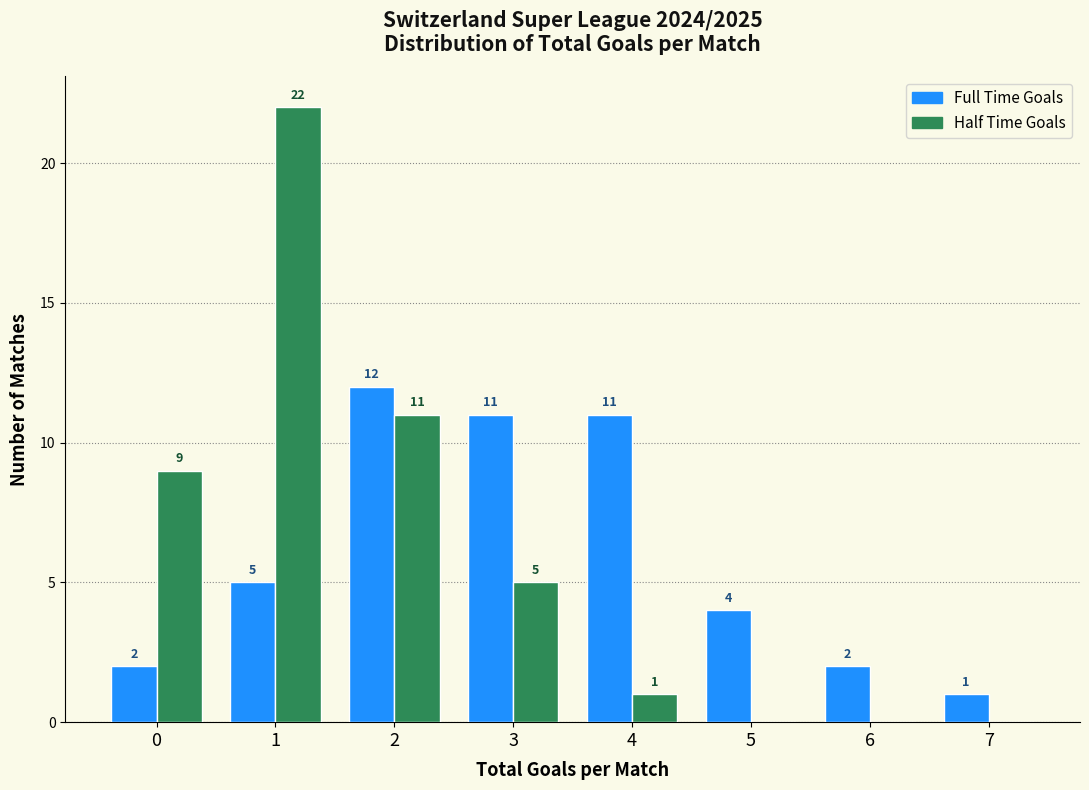

Reading left to right, list all the values displayed in this chart.

Full Time Goals: 0=2	1=5	2=12	3=11	4=11	5=4	6=2	7=1
Half Time Goals: 0=9	1=22	2=11	3=5	4=1	5=0	6=0	7=0